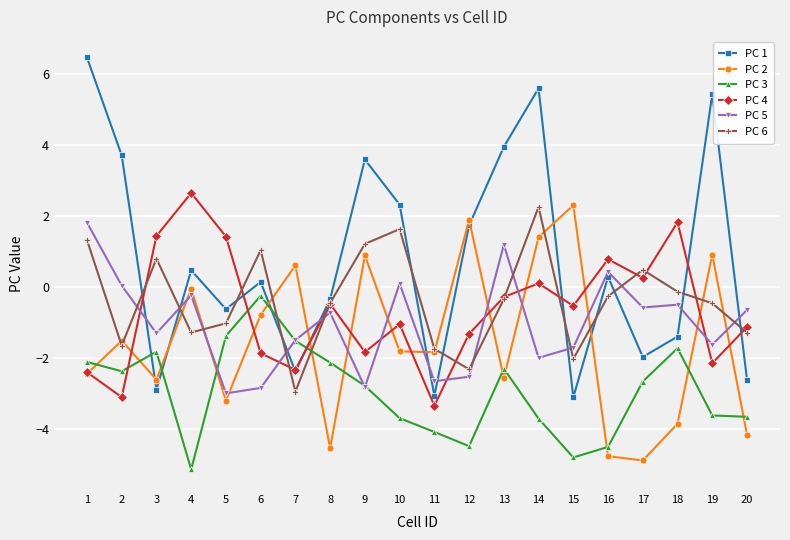

What are all the series names shown in the legend?

PC 1, PC 2, PC 3, PC 4, PC 5, PC 6